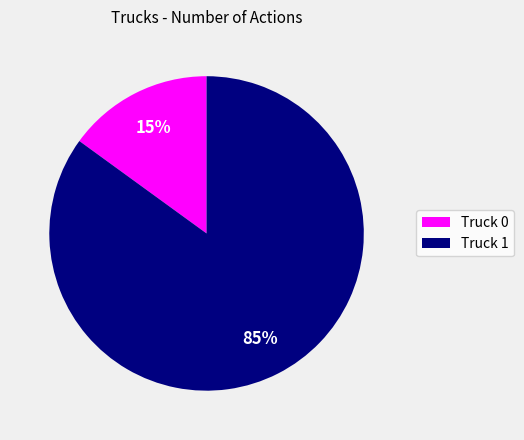

How many segments does this pie chart have?

2